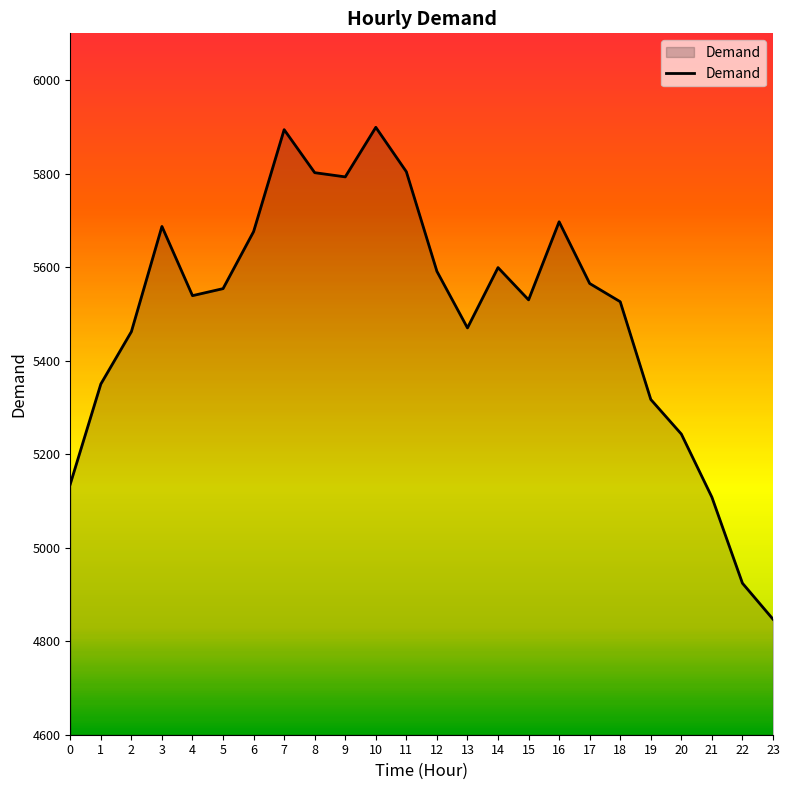

At which label is the value closest to 5373?

1